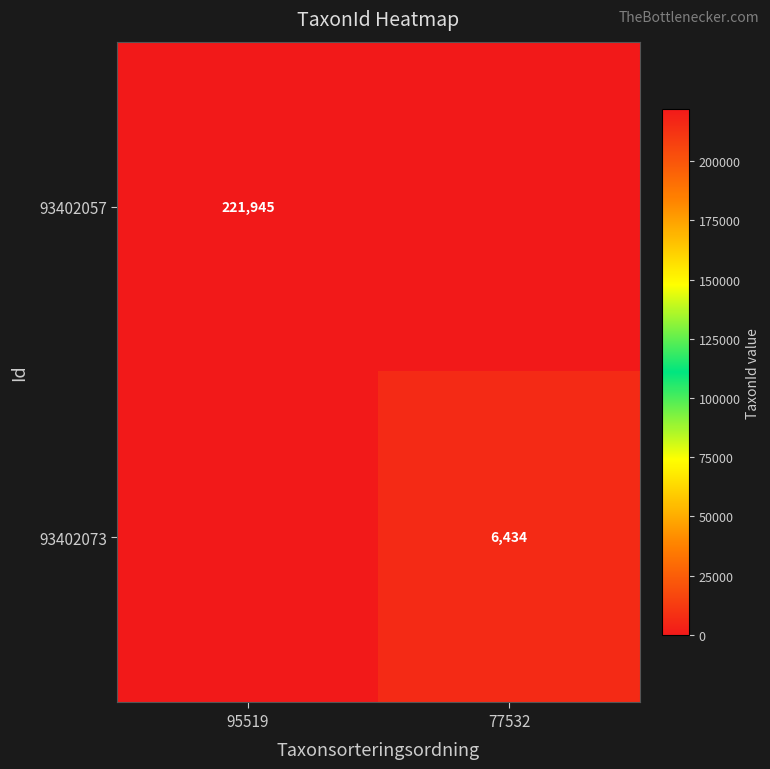

The value of 93402057 at 95519 is 221945. True or false?

True